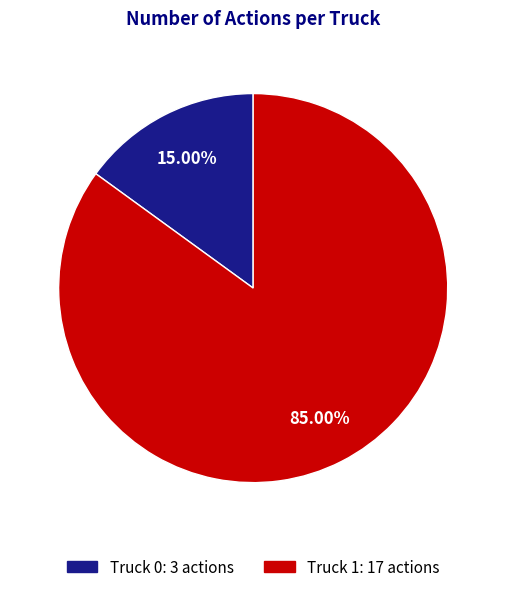

What portion of the pie excludes Truck 0?

85.0%